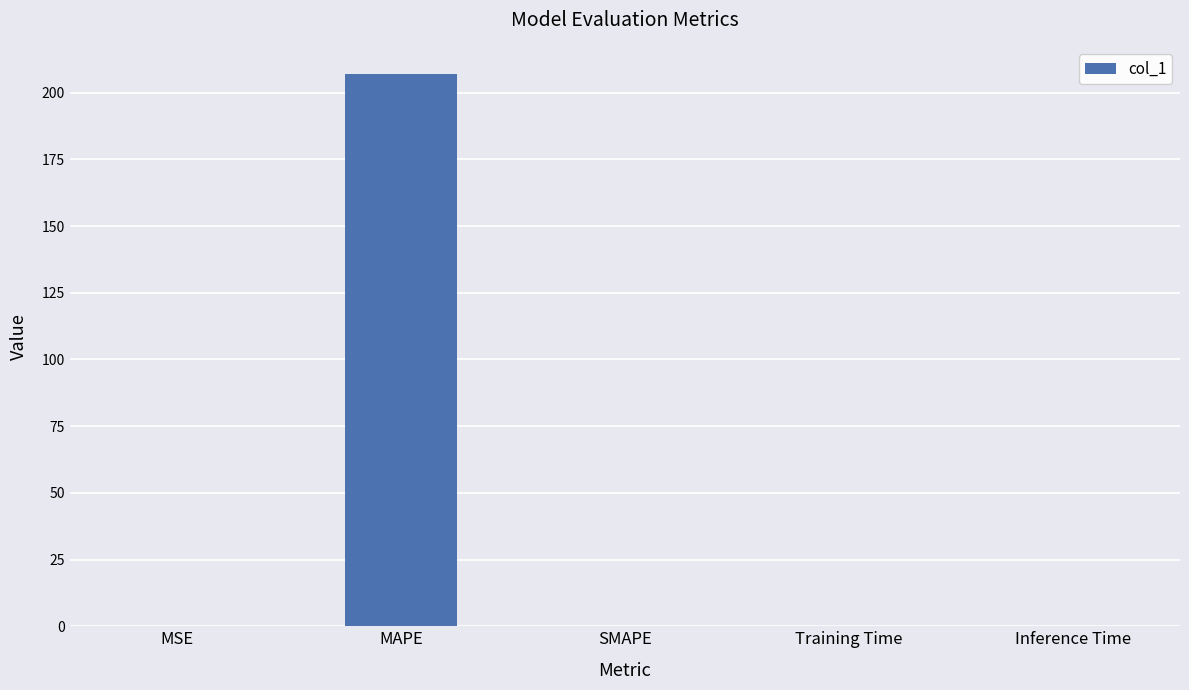

What value does the data have at MAPE?

206.9